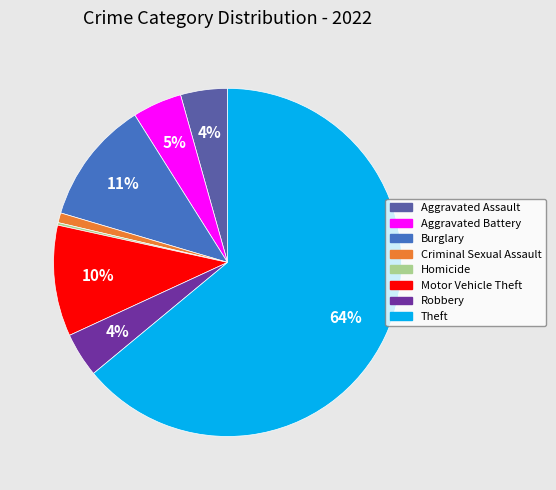

Which slice is the largest?

Theft